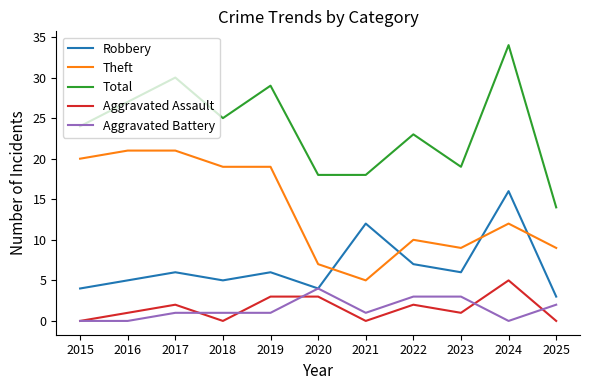

Is it true that Aggravated Battery equals 0 at 2015?

True